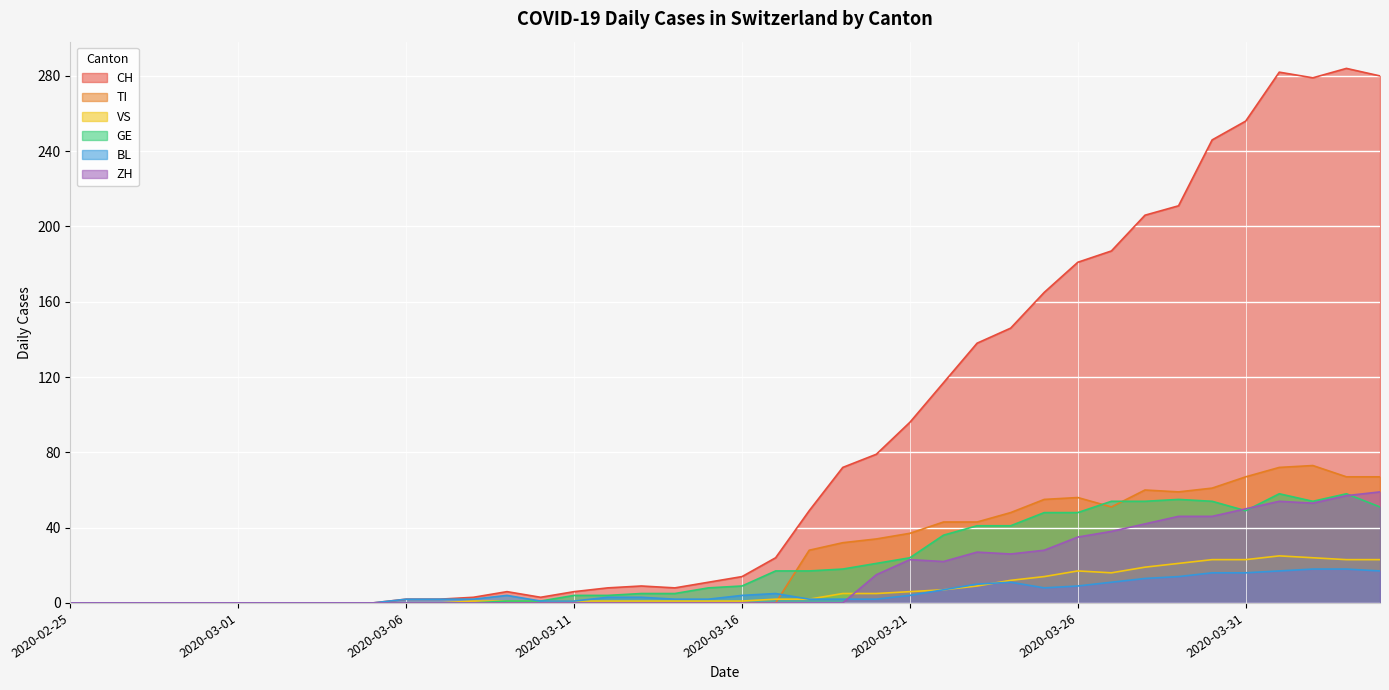

How many data points in VS are above 1?

19